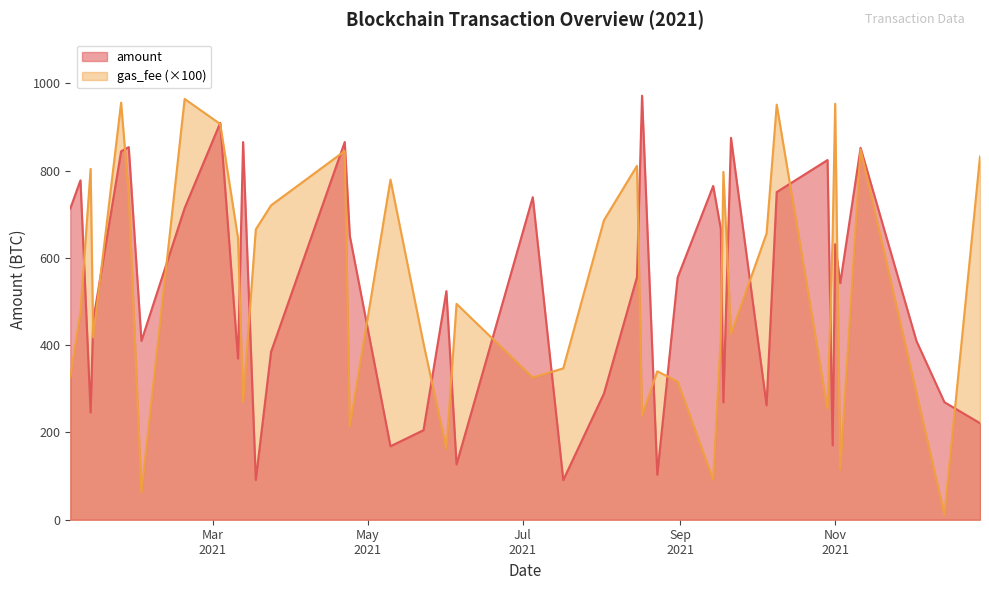

What is the sum of the amount values at 2021-01-13 and 2021-03-24?

840.4